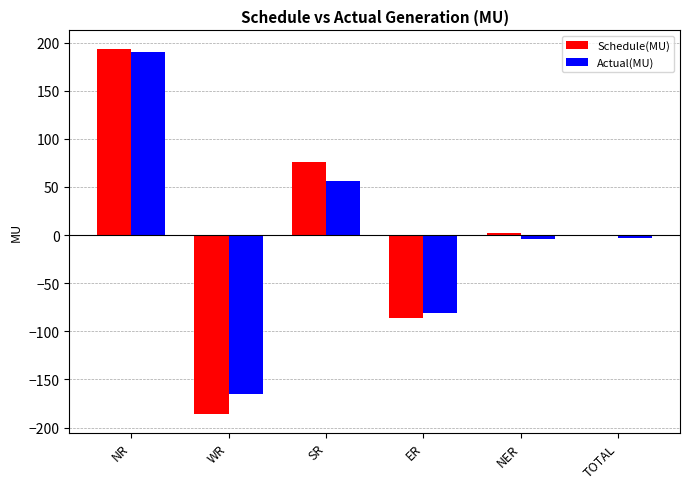

At which category is the sum across all series the highest?

NR